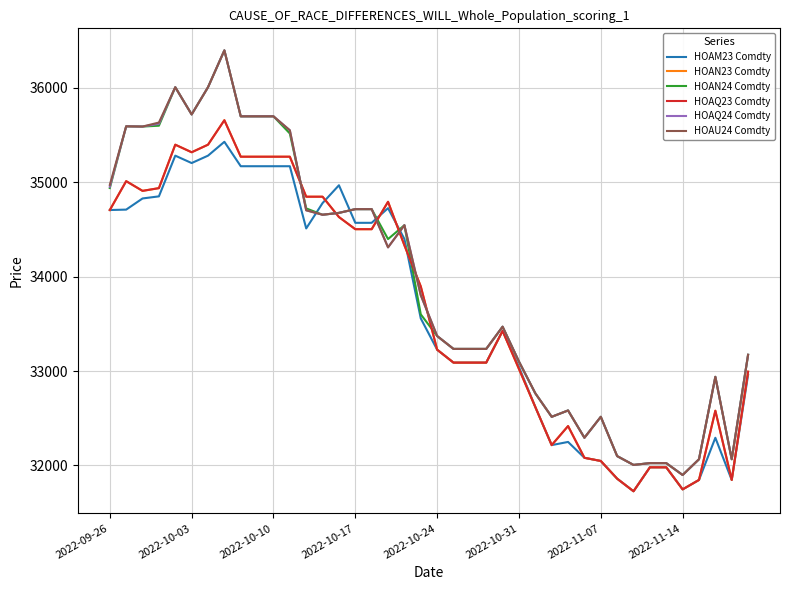

Does the chart have visible grid lines?

Yes